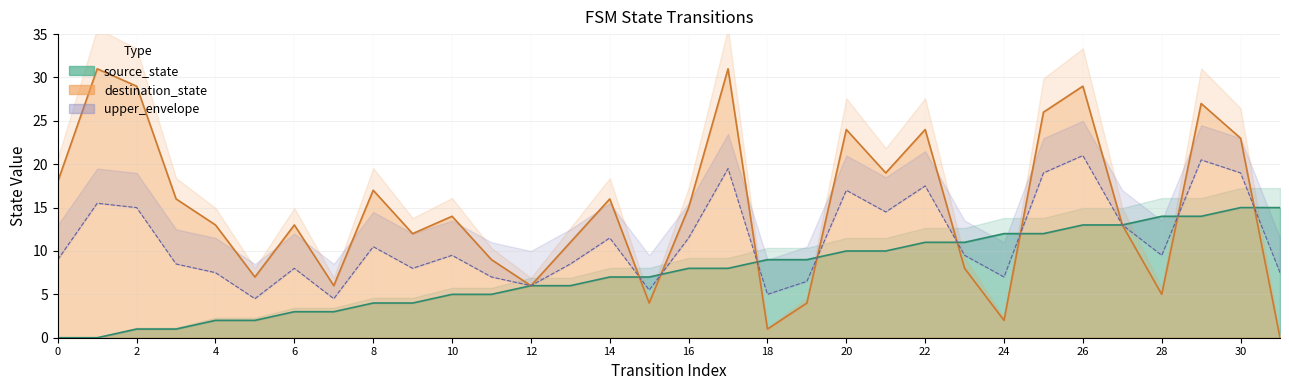

How many values in the destination_state series exceed 14?

15